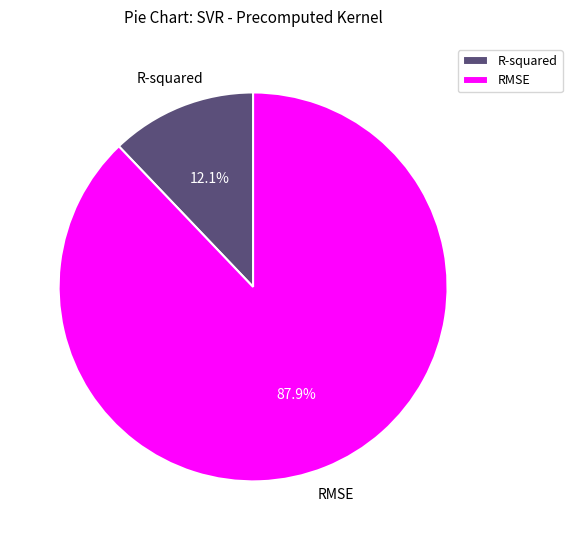

Is it true that RMSE is 88% of the pie?

True